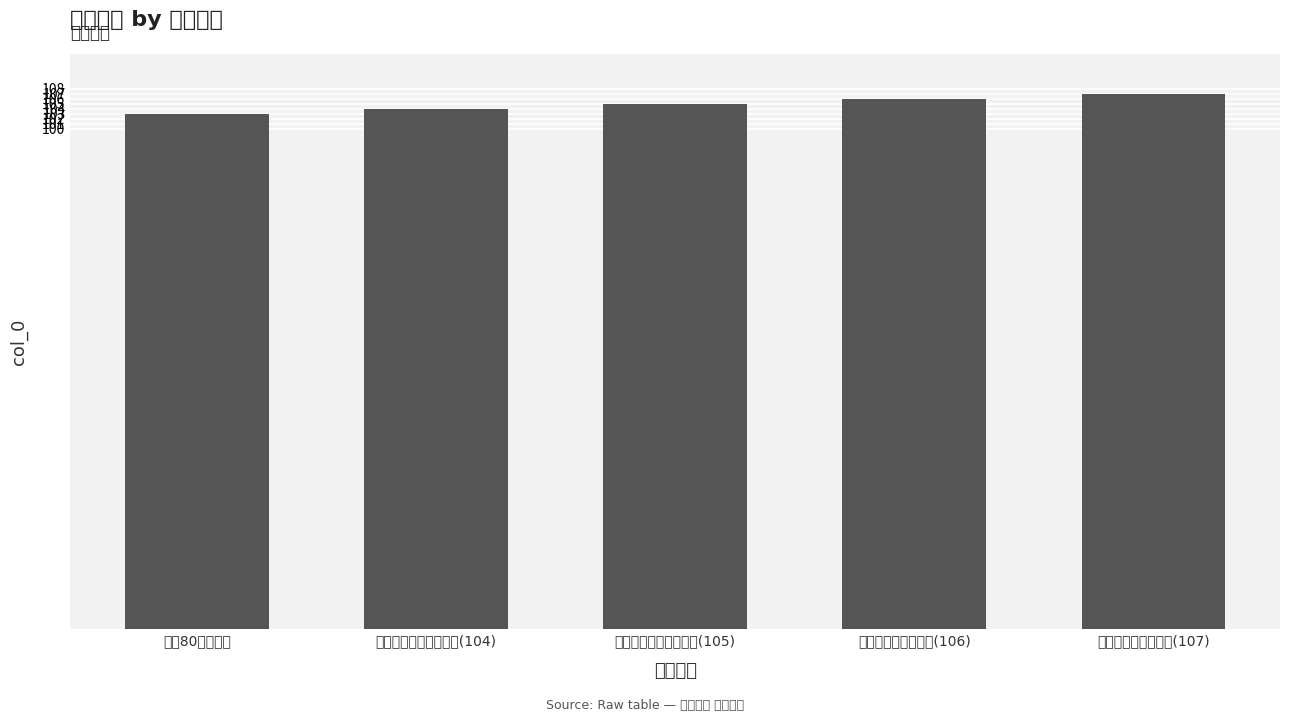

Approximately how many times larger is the value at 南山80终身保險 compared to 新金美滿還本終身保險(105)?

1.0